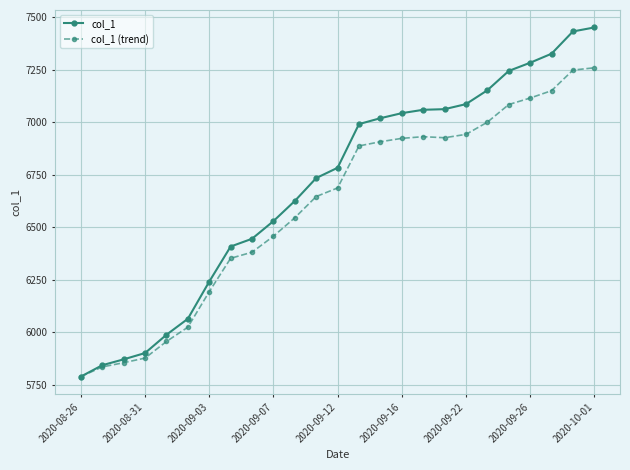

What is the smallest value displayed?

5789